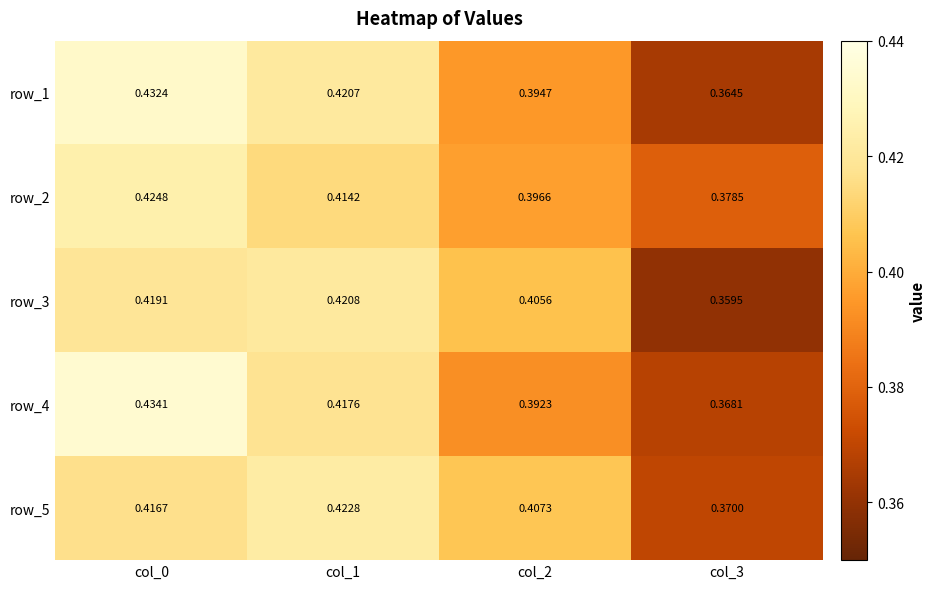

Rank the categories by row_4 value from lowest to highest.

col_3, col_2, col_1, col_0